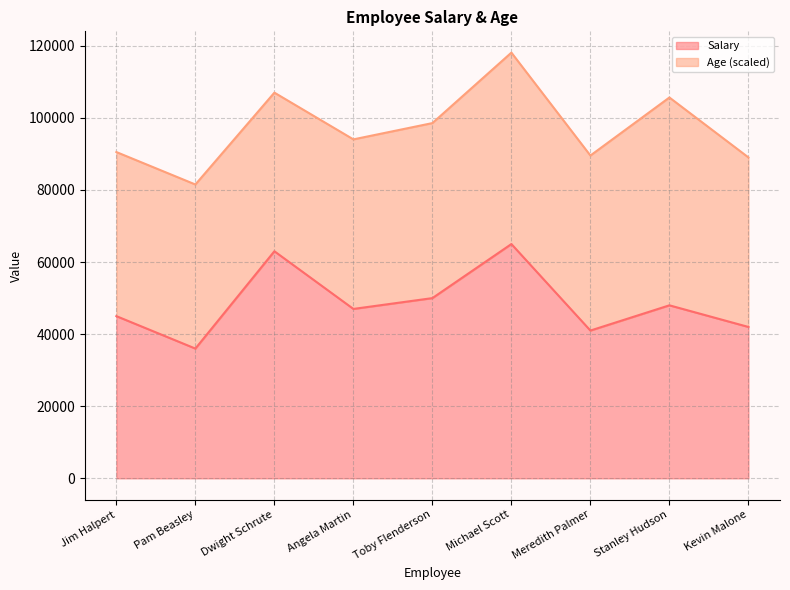

What is the value of the 7th point from the left?

41000